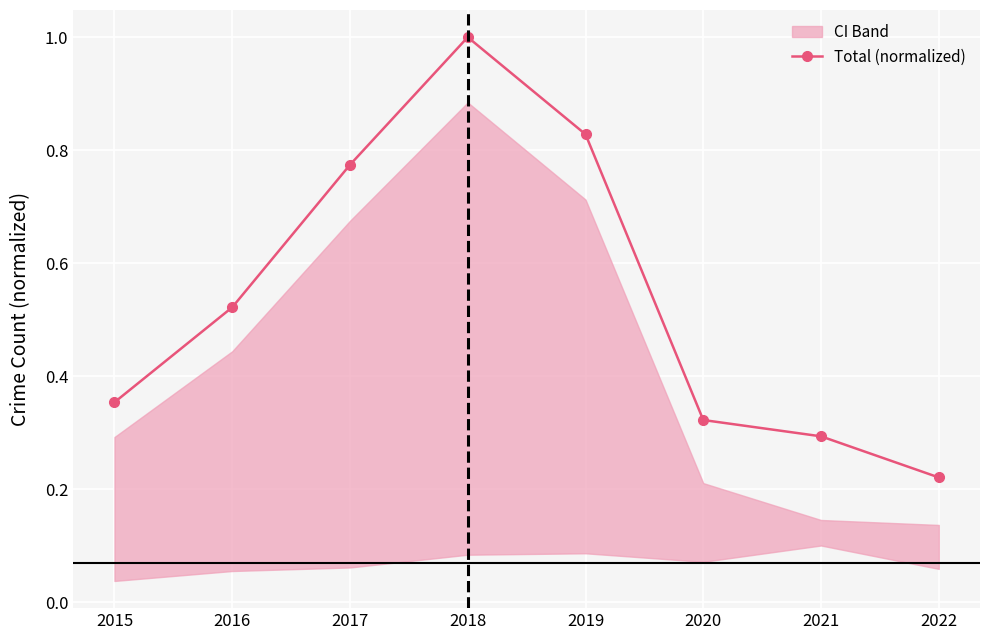

What is the sum of the values at 2020 and 2015?

0.7